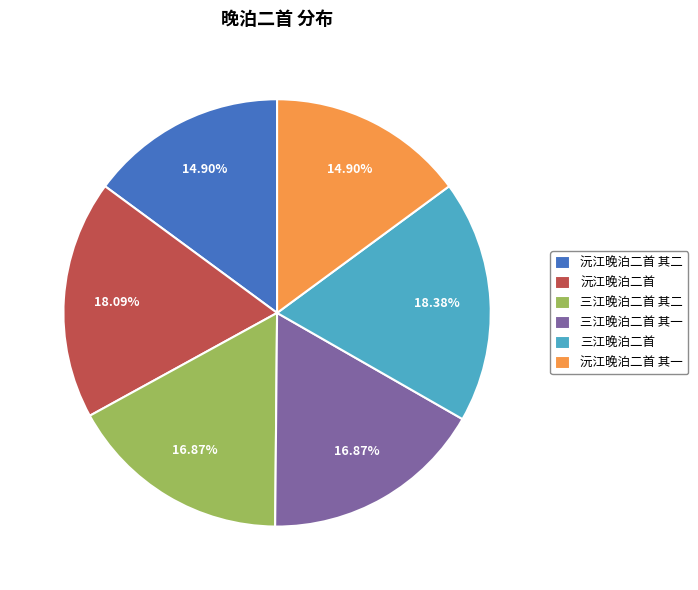

What is the total percentage of 三江晚泊二首 其二 and 沅江晚泊二首 其一?

31.8%